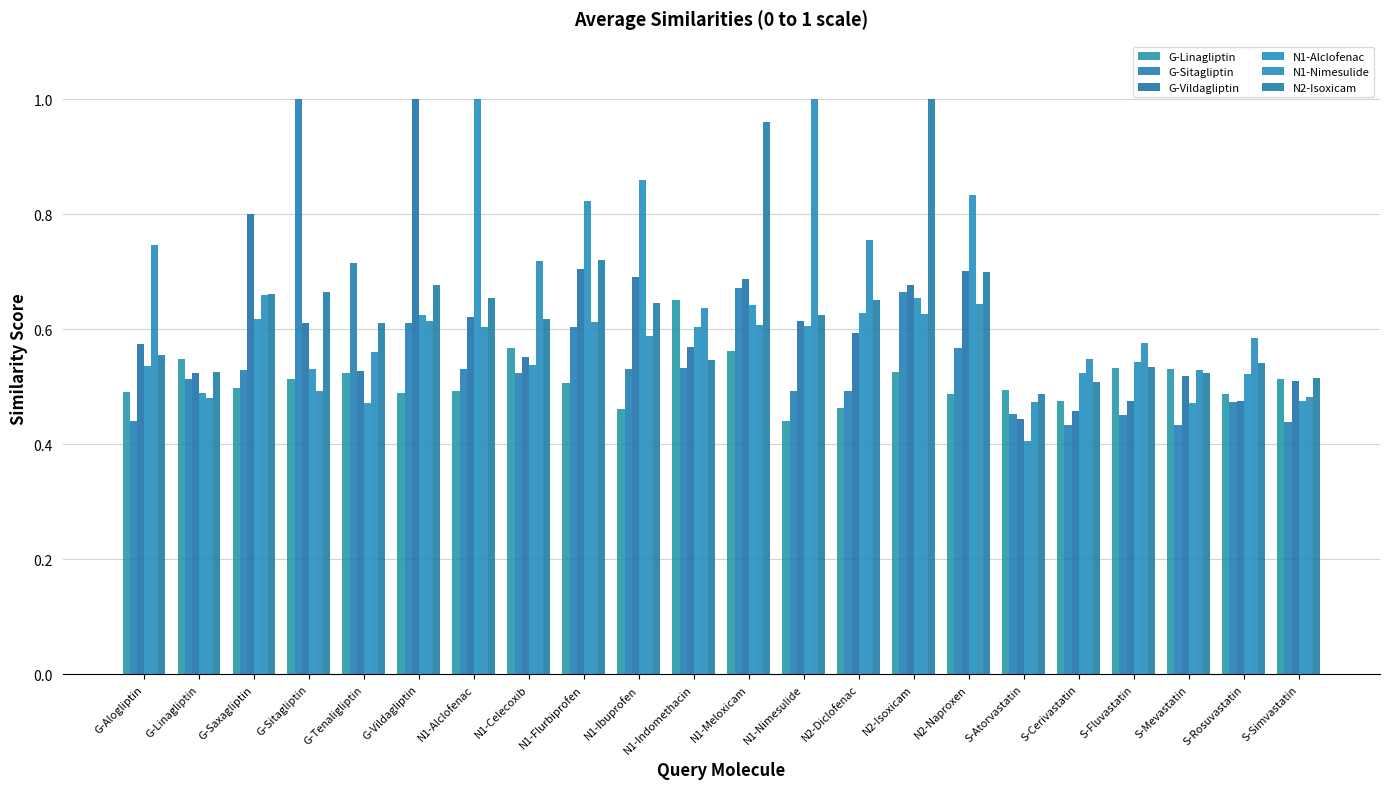

Which category has the lowest value in the G-Linagliptin series?

N1-Nimesulide